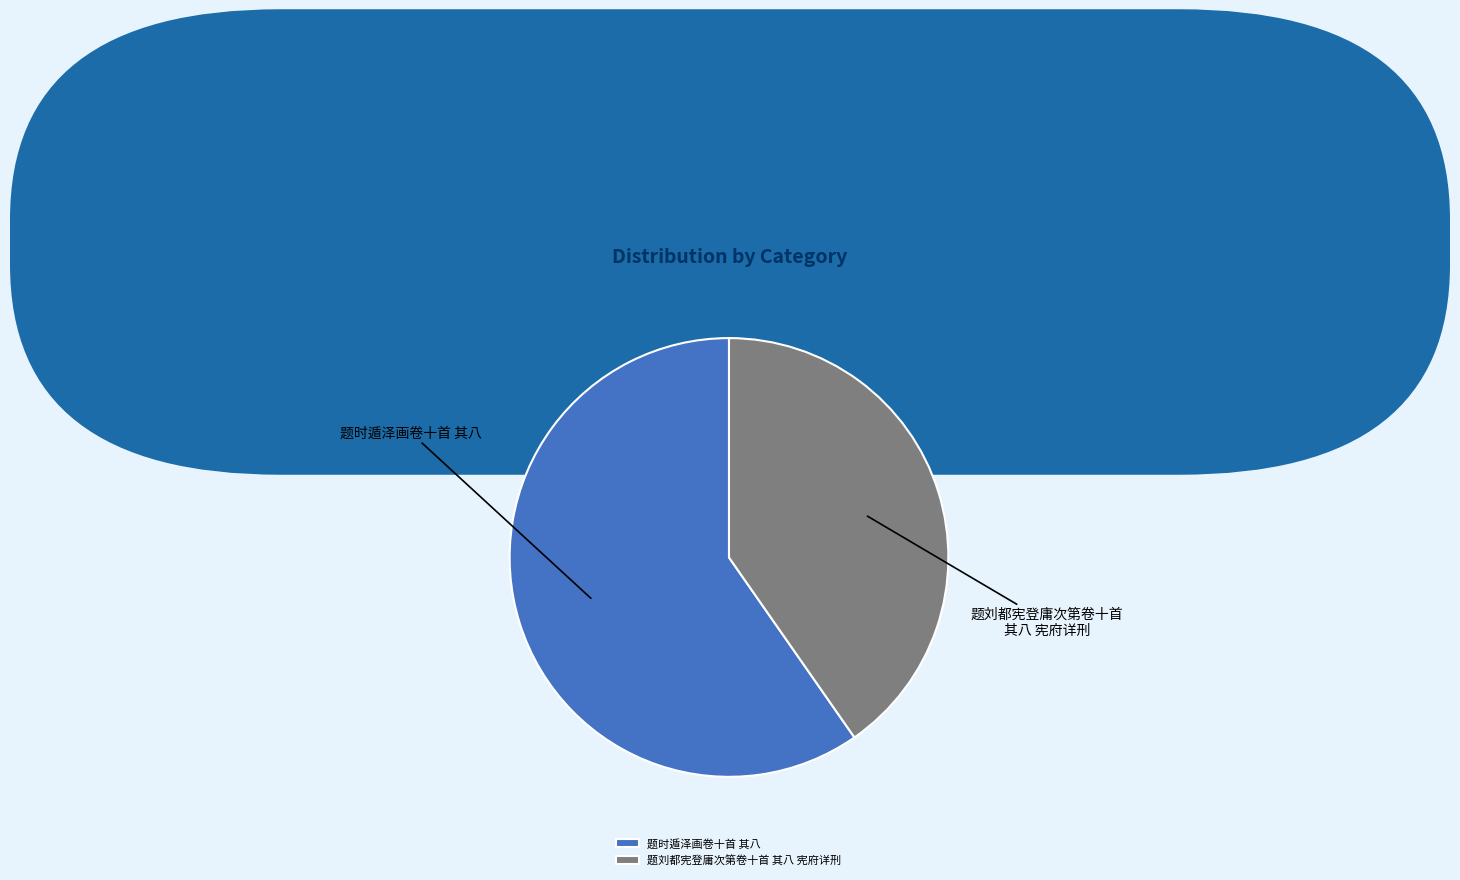

Between 题刘都宪登庸次第卷十首 其八 宪府详刑 and 题时遁泽画卷十首 其八, which is larger?

题时遁泽画卷十首 其八